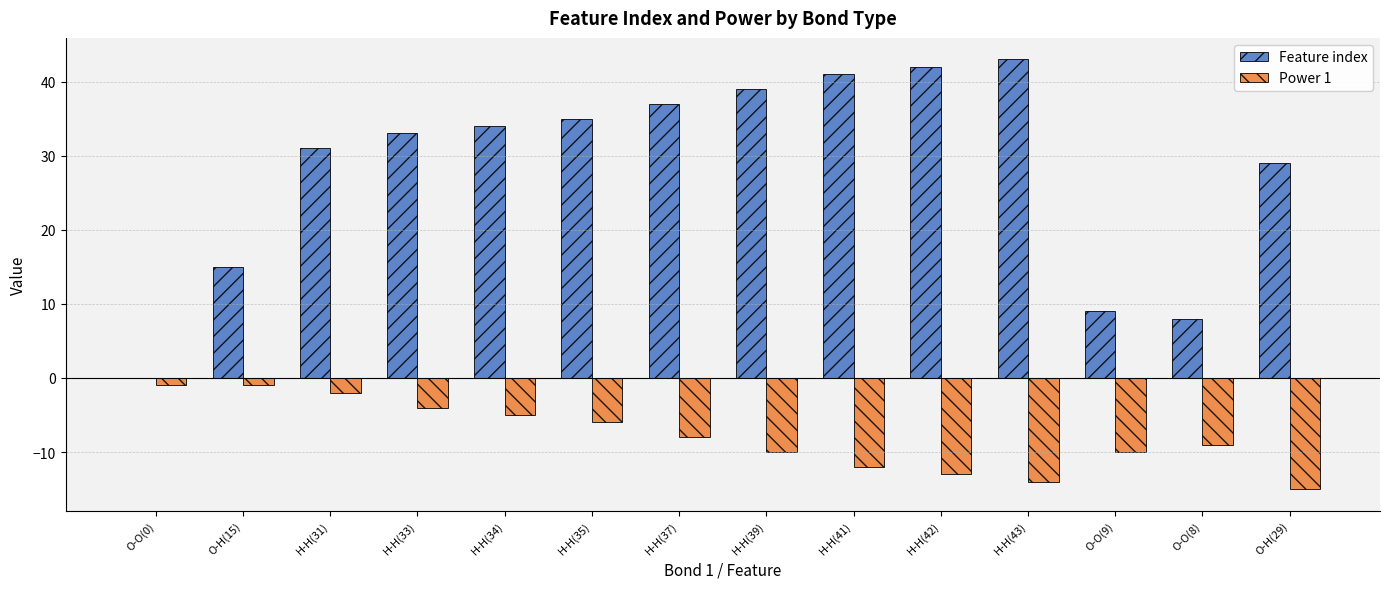

How many series are shown in this chart?

2